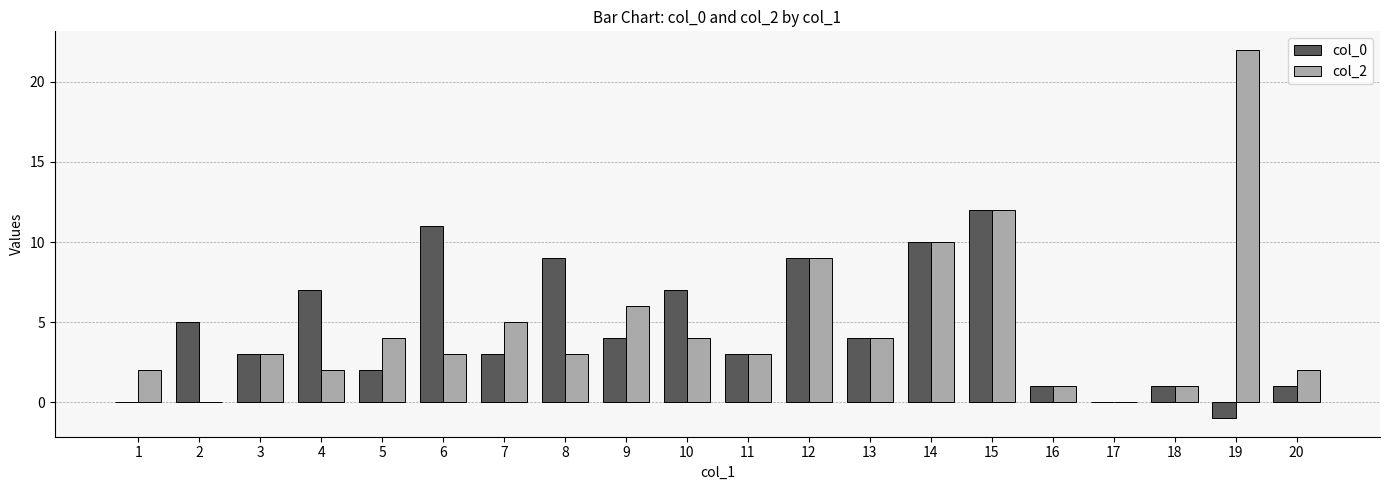

What is the greatest value displayed?

22